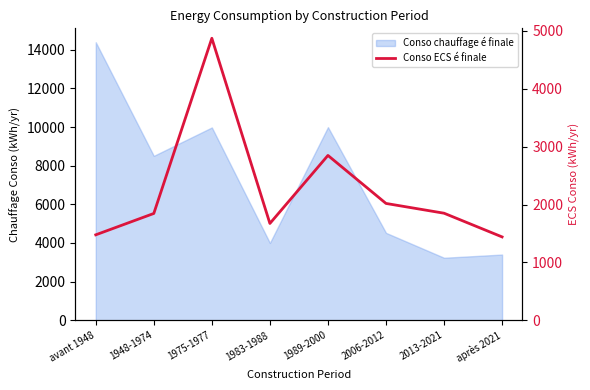

Which label corresponds to the smallest value in the chart?

après 2021